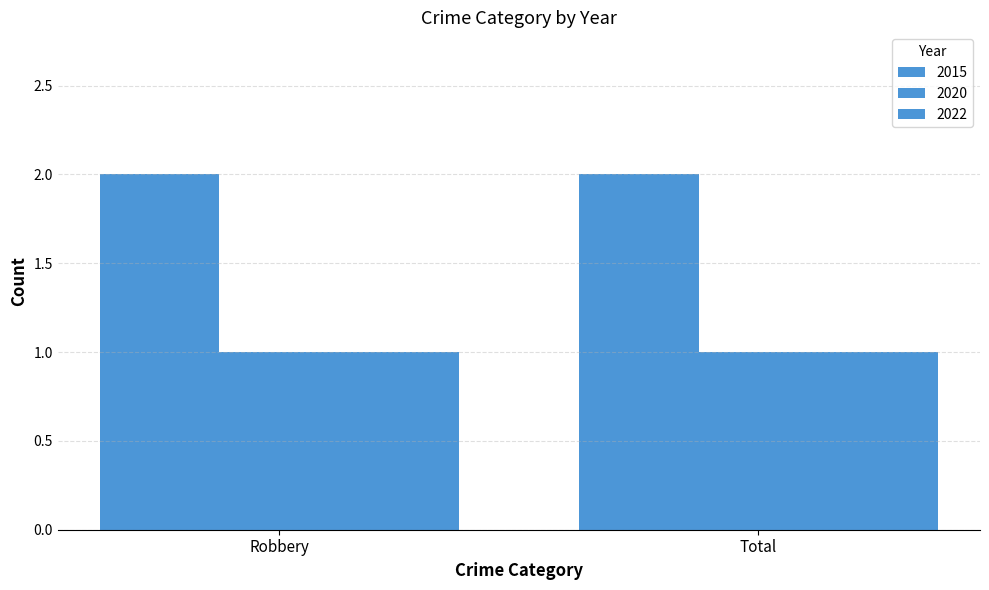

At which category is the sum across all series the highest?

Robbery